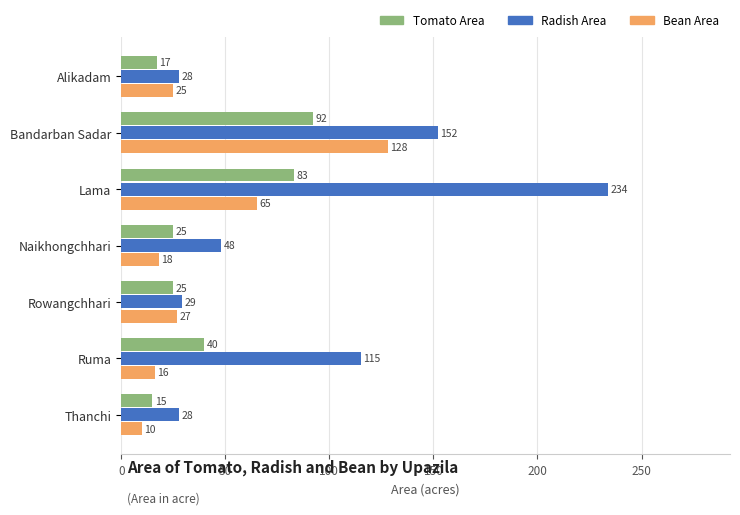

What is the difference between the highest and lowest values at Lama?

169